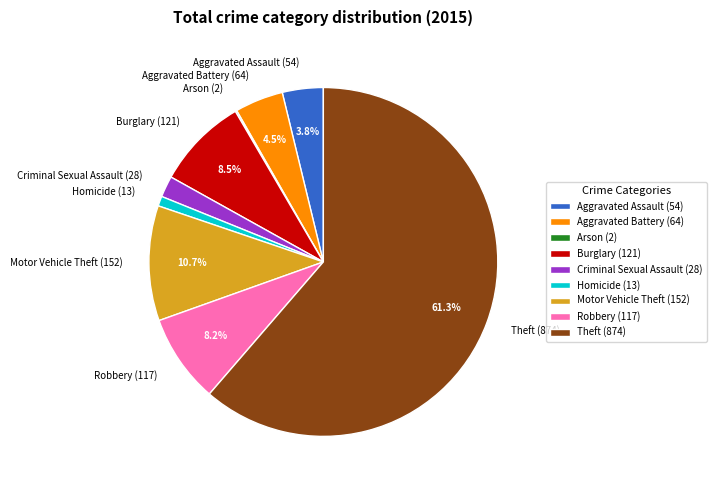

To the nearest percent, what is the difference between the Burglary and Theft slice percentages?

53%